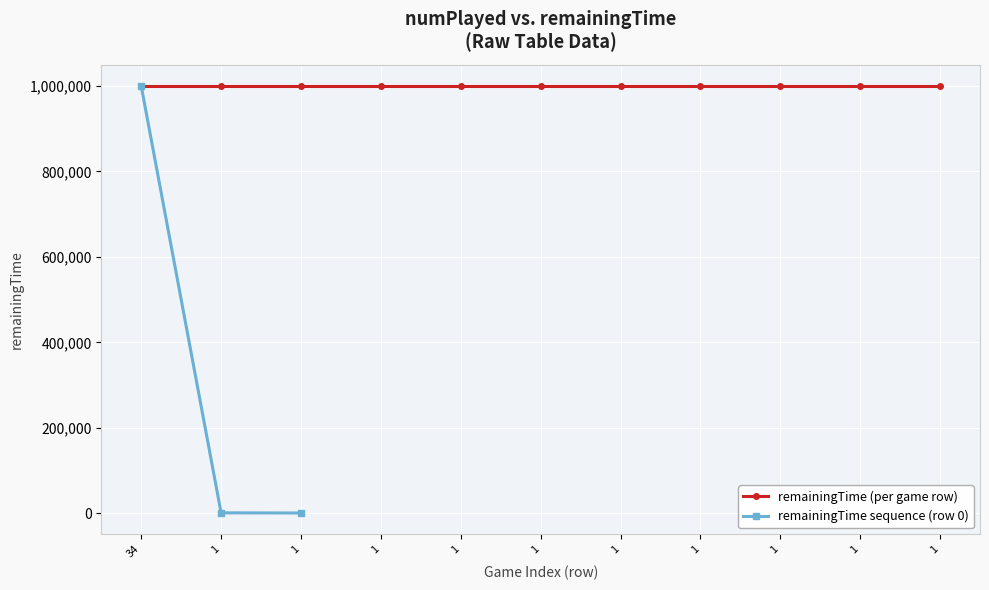

Where is remainingTime nearest to the value 999900?

34